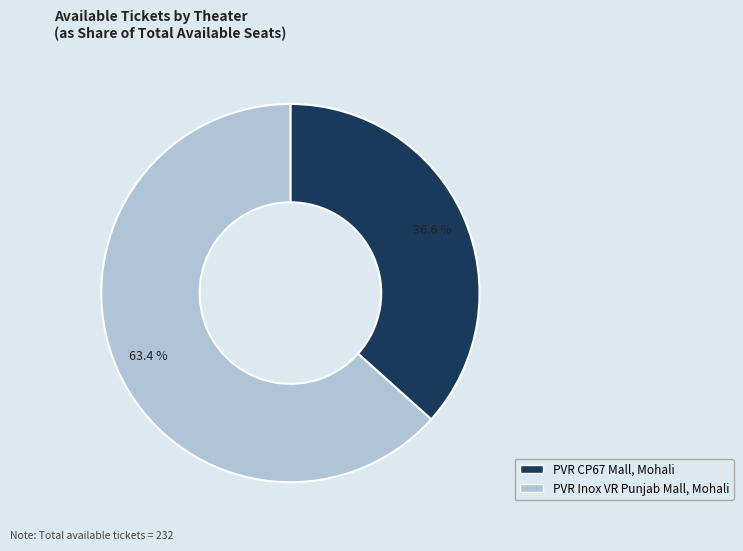

Rank the categories by value from highest to lowest.

PVR Inox VR Punjab Mall, Mohali, PVR CP67 Mall, Mohali